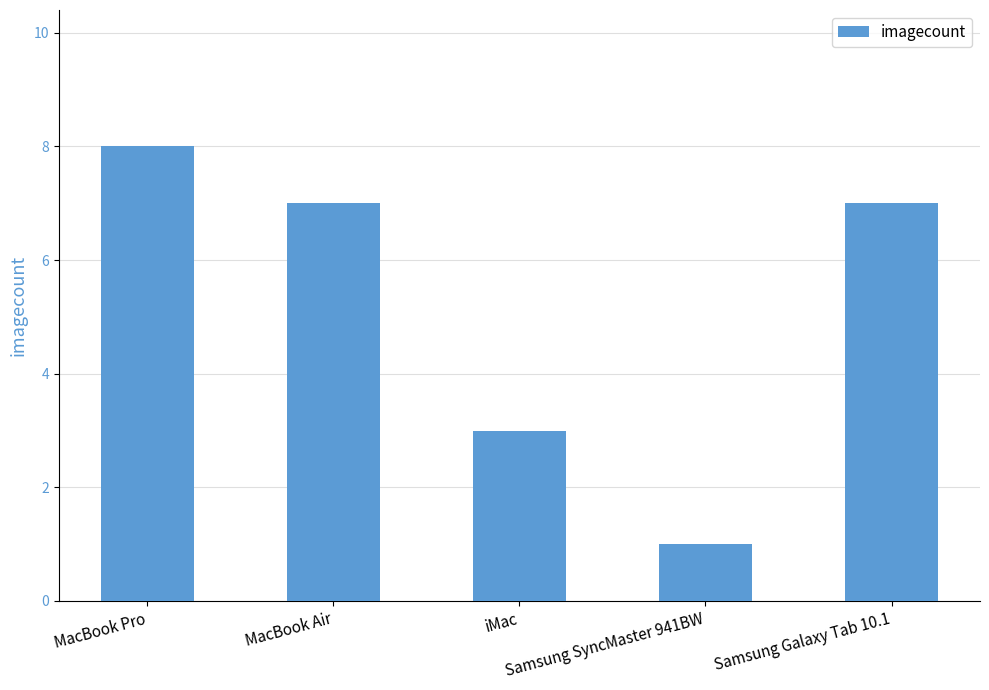

What position from the left is Samsung SyncMaster 941BW?

4